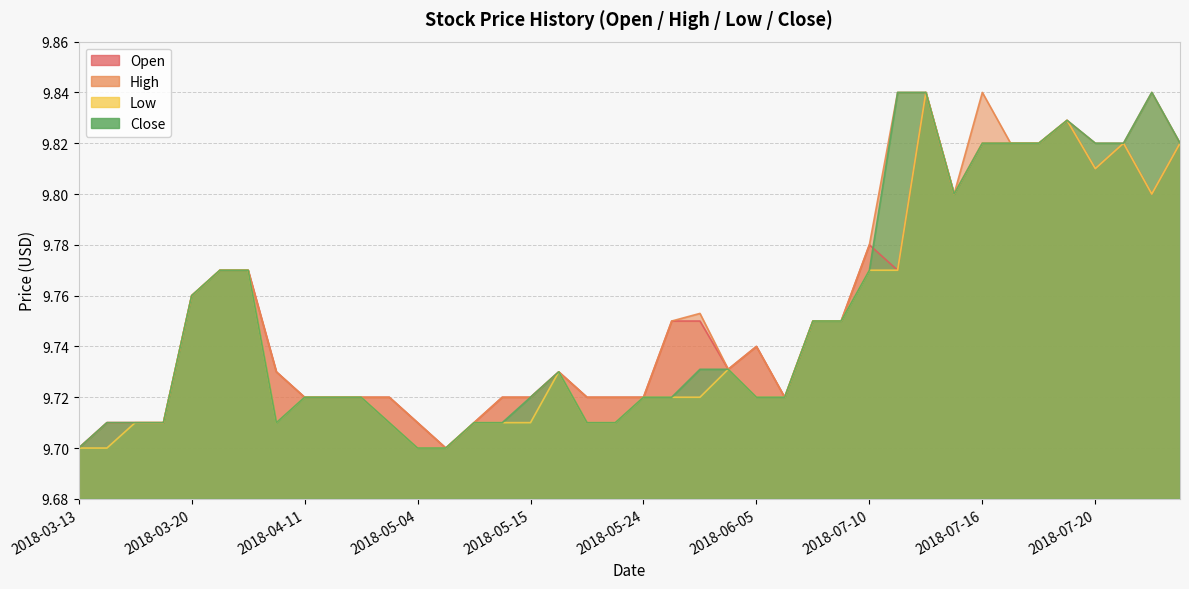

True or false: Low and Close cross at least once.

False